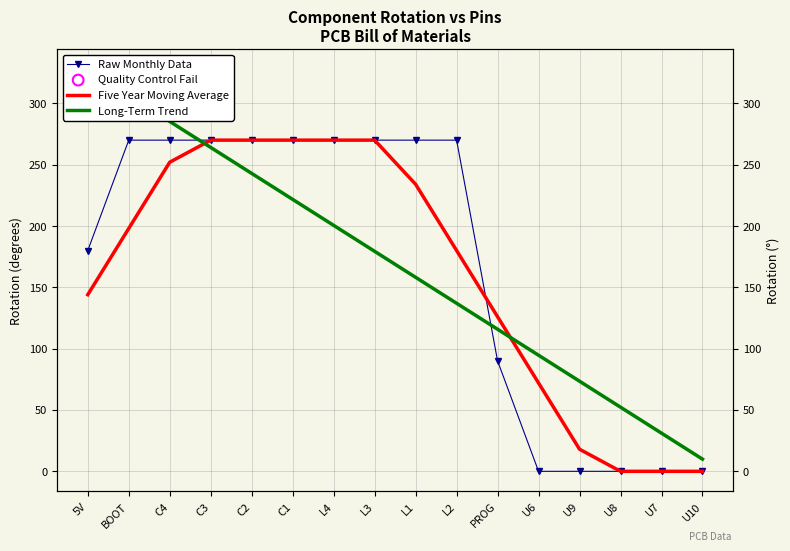

Which series has the largest Y range (max minus min)?

Long-Term Trend